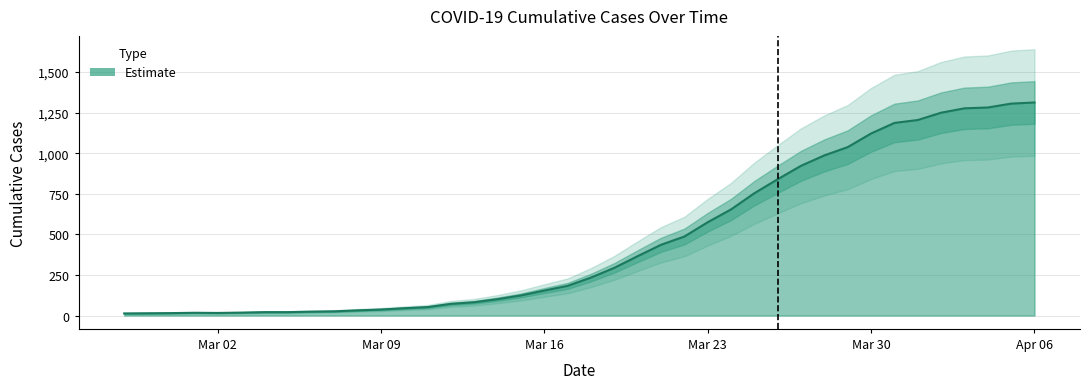

How many points are higher than both their immediate neighbors (excluding endpoints)?

1